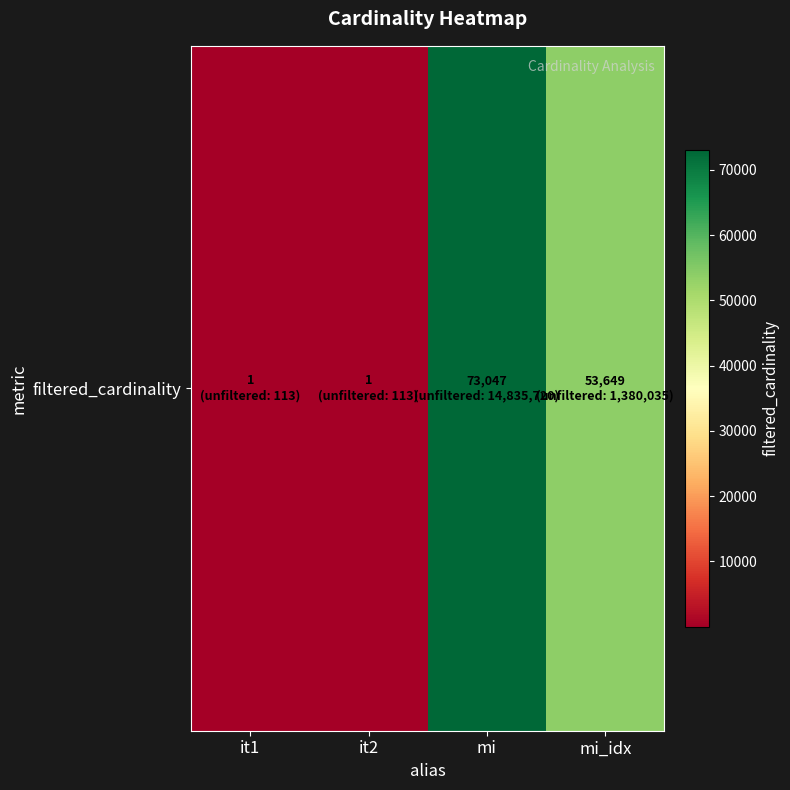

What is the average value?

31674